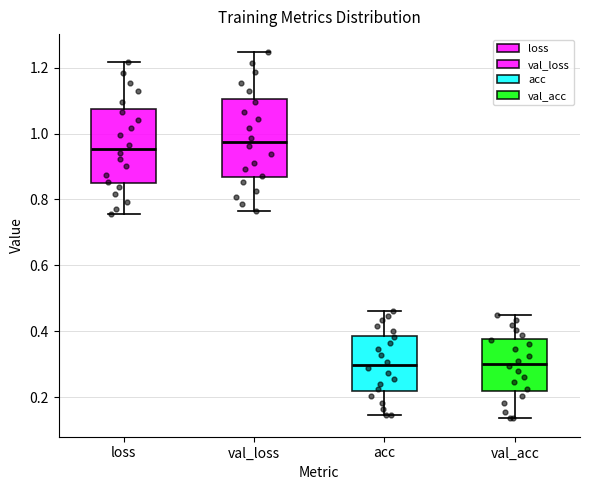

Reading left to right, transcribe this box plot: for each box, give where its median line is, the range the box spans, and where its two whiskers end, as read against the y-axis. The values are not printed on the chart, so give them approximately, as read against the axis.

loss: median 0.96, box 0.84 to 1.08, whiskers 0.76 to 1.22
val_loss: median 0.98, box 0.86 to 1.10, whiskers 0.76 to 1.24
acc: median 0.30, box 0.22 to 0.38, whiskers 0.14 to 0.46
val_acc: median 0.30, box 0.22 to 0.38, whiskers 0.14 to 0.44